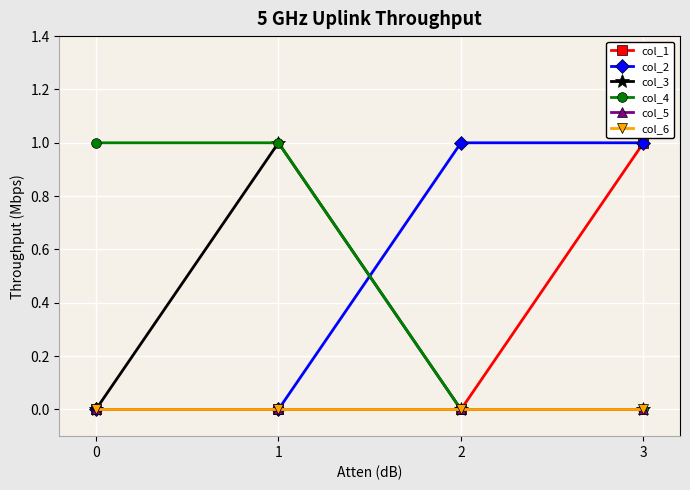

What is the total value across all series at 3?

2